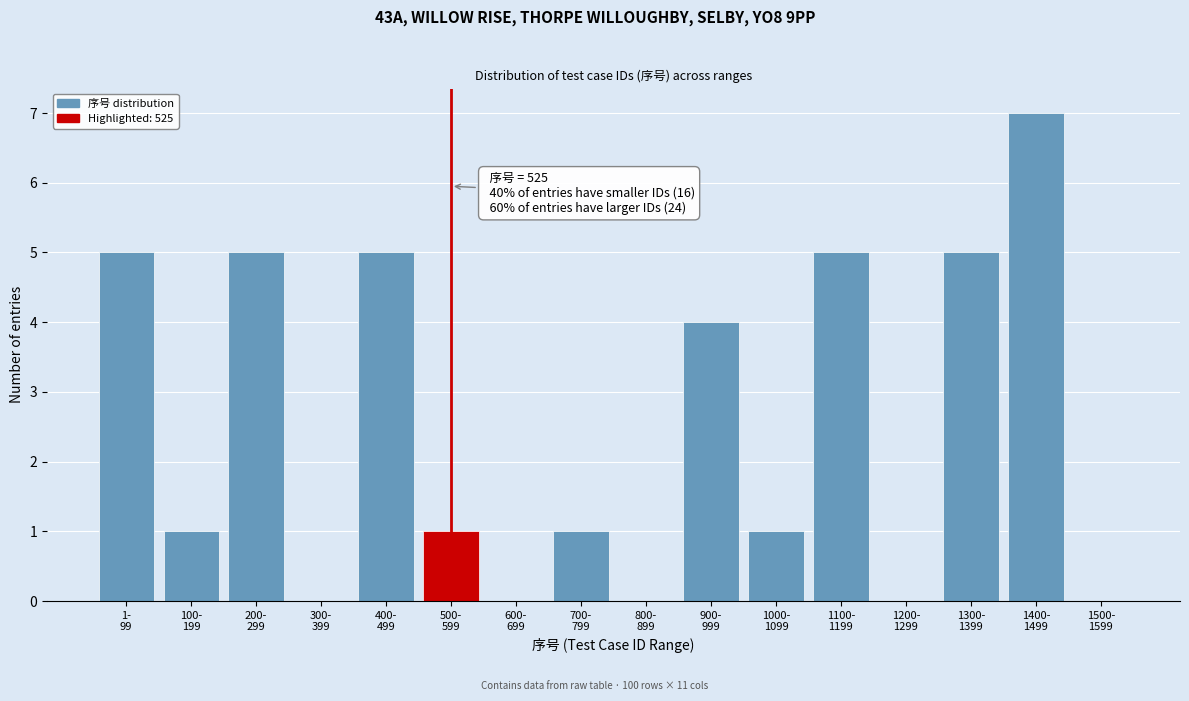

What is the greatest value displayed?

7